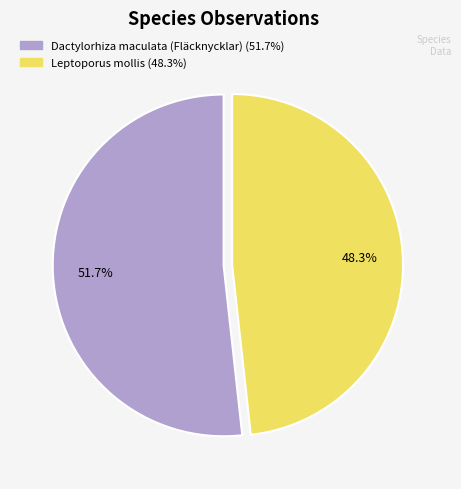

Is the sum of Dactylorhiza maculata (Fläcknycklar) and Leptoporus mollis greater than half?

Yes